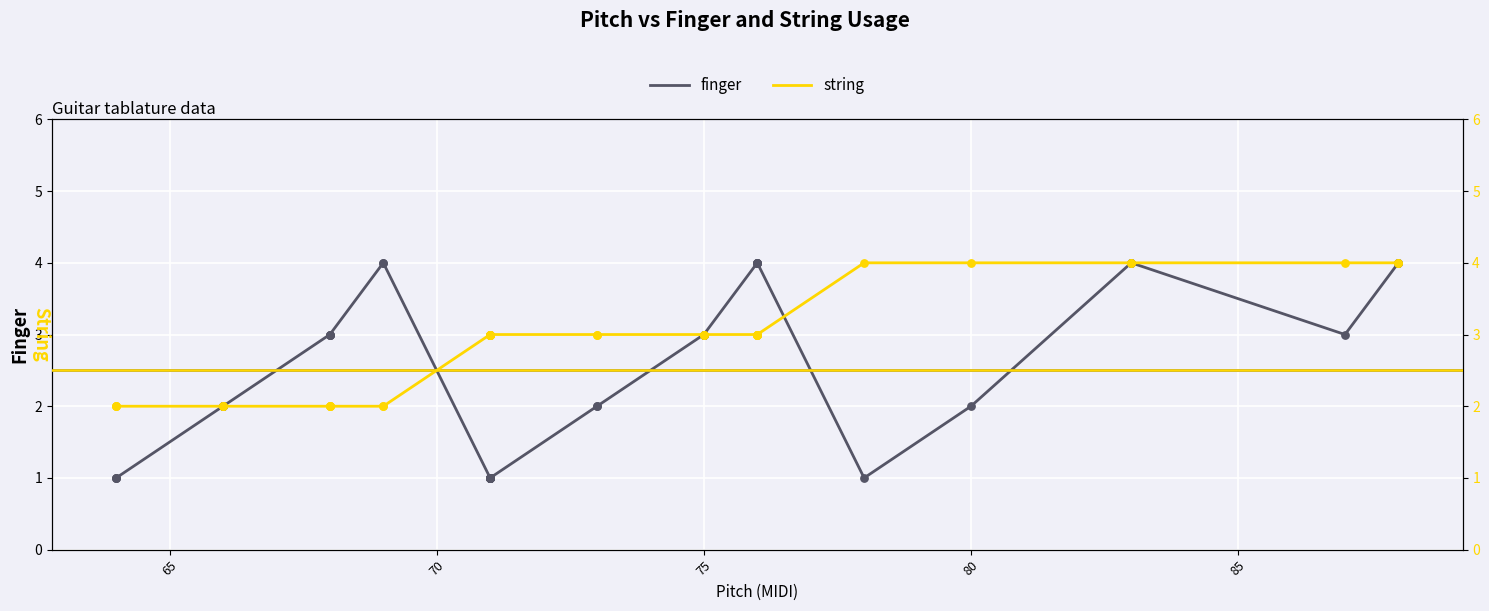

Is the value of string at 65 greater than the value of finger at 32?

No